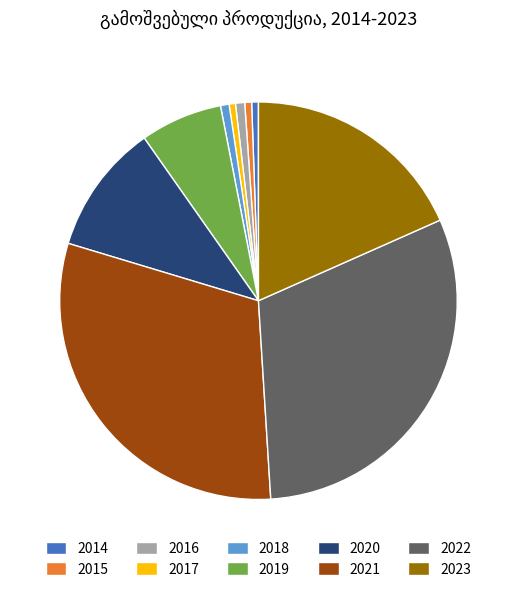

Combined, do 2021 and 2020 account for over 50%?

No